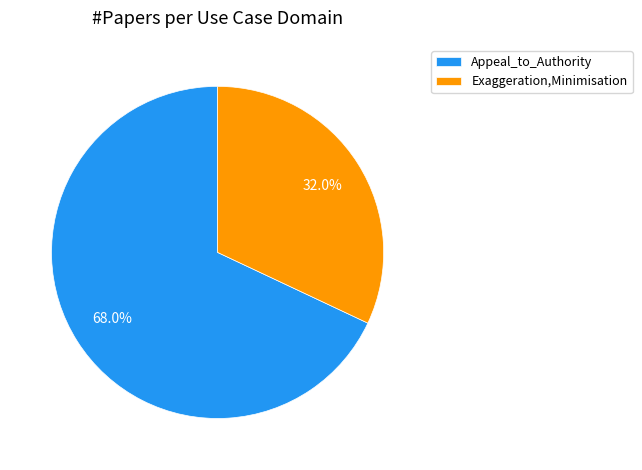

Approximately how many times larger is the value at Exaggeration,Minimisation compared to Appeal_to_Authority?

0.5